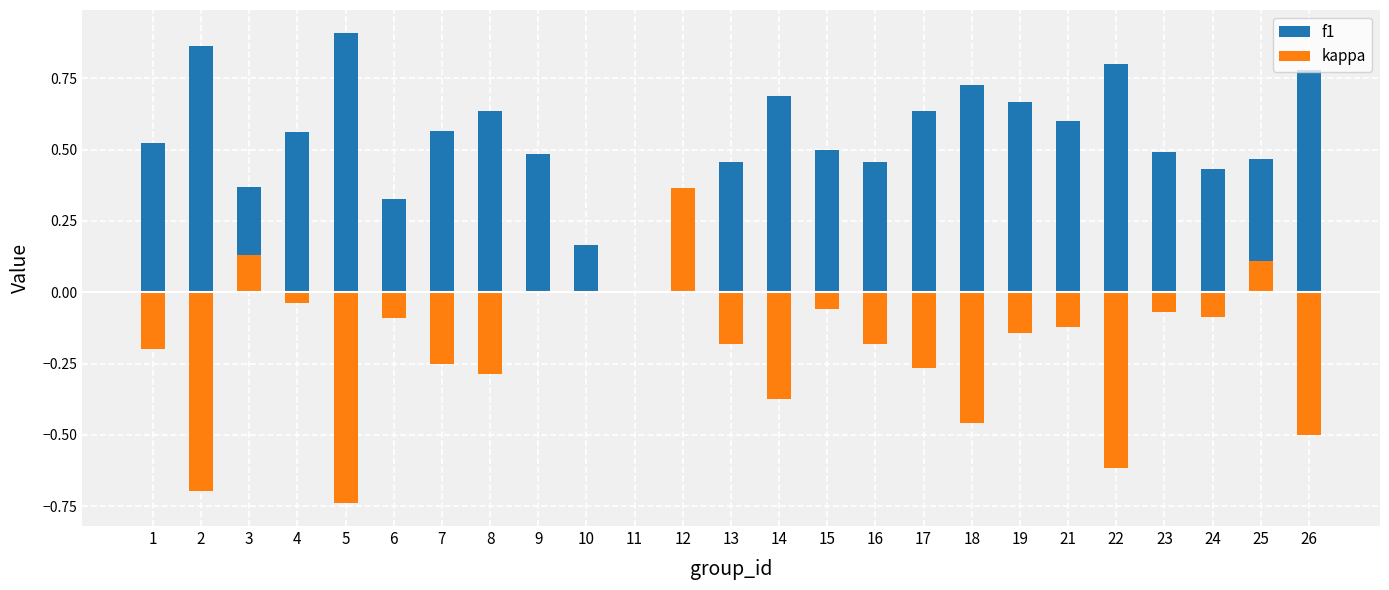

What is the average value of the kappa series?

-0.2